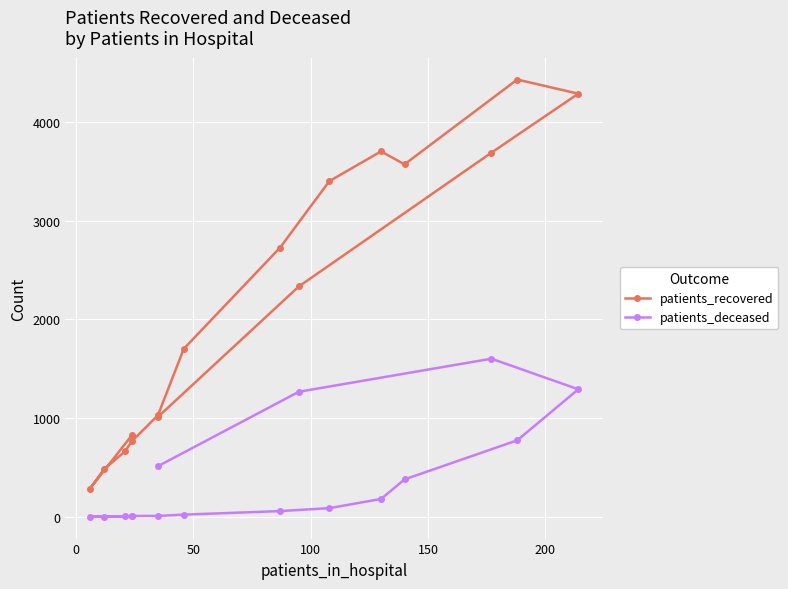

Which series has the largest total across all categories?

patients_recovered